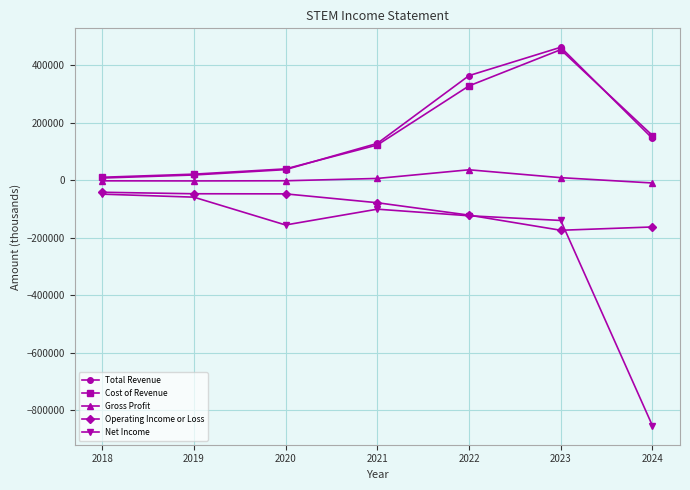

True or false: Net Income has more than 0 interior local peaks.

True